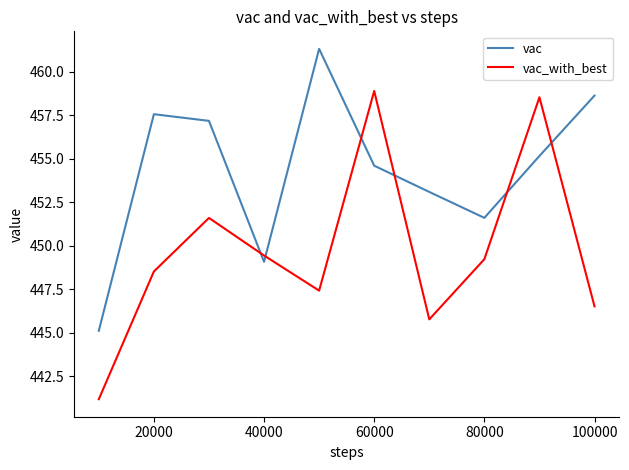

What is the difference between the maximum and minimum values in the vac_with_best series?

17.7